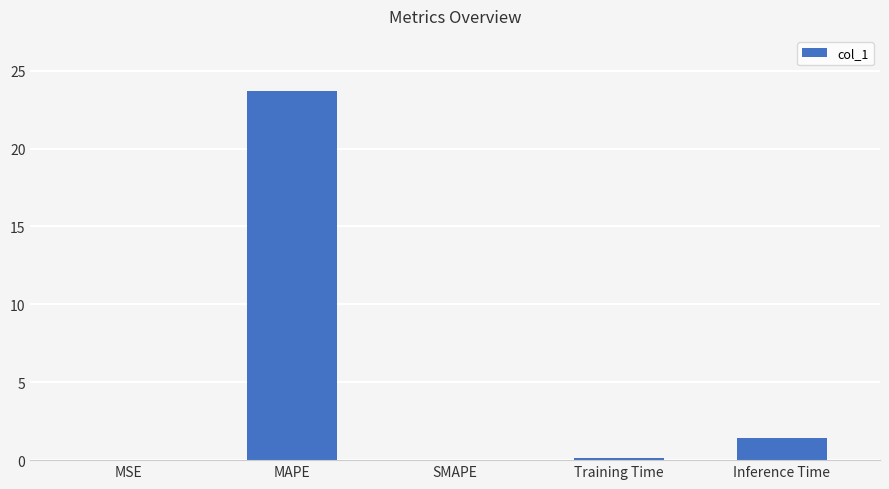

Approximately how many times larger is the value at MAPE compared to Inference Time?

16.6